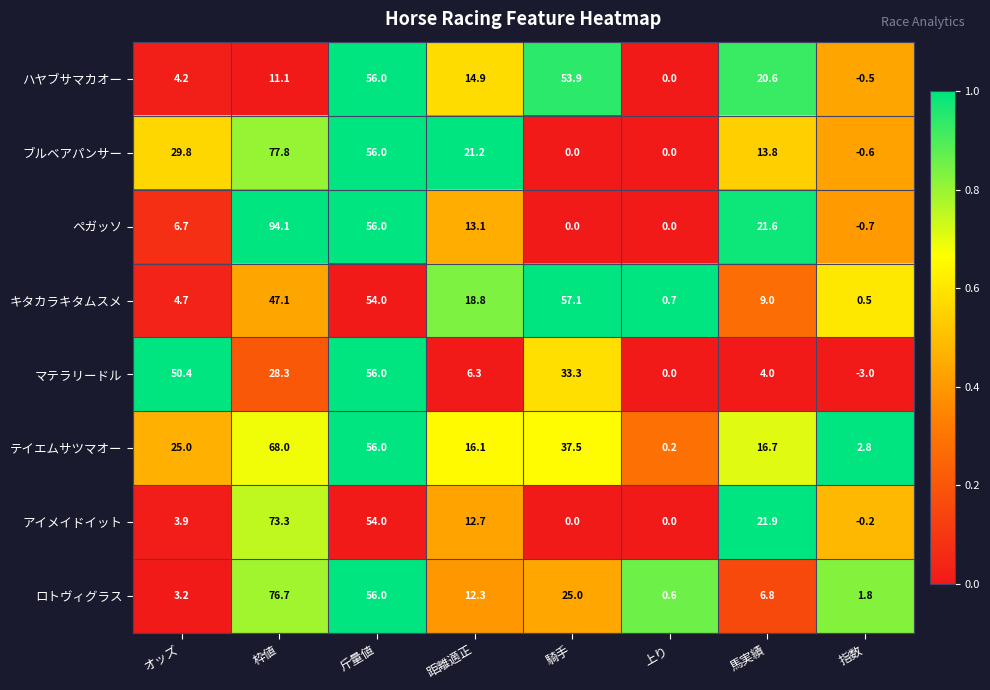

List the labels in order of テイエムサツマオー value, largest first.

枠値, 斤量値, 騎手, オッズ, 馬実績, 距離適正, 指数, 上り